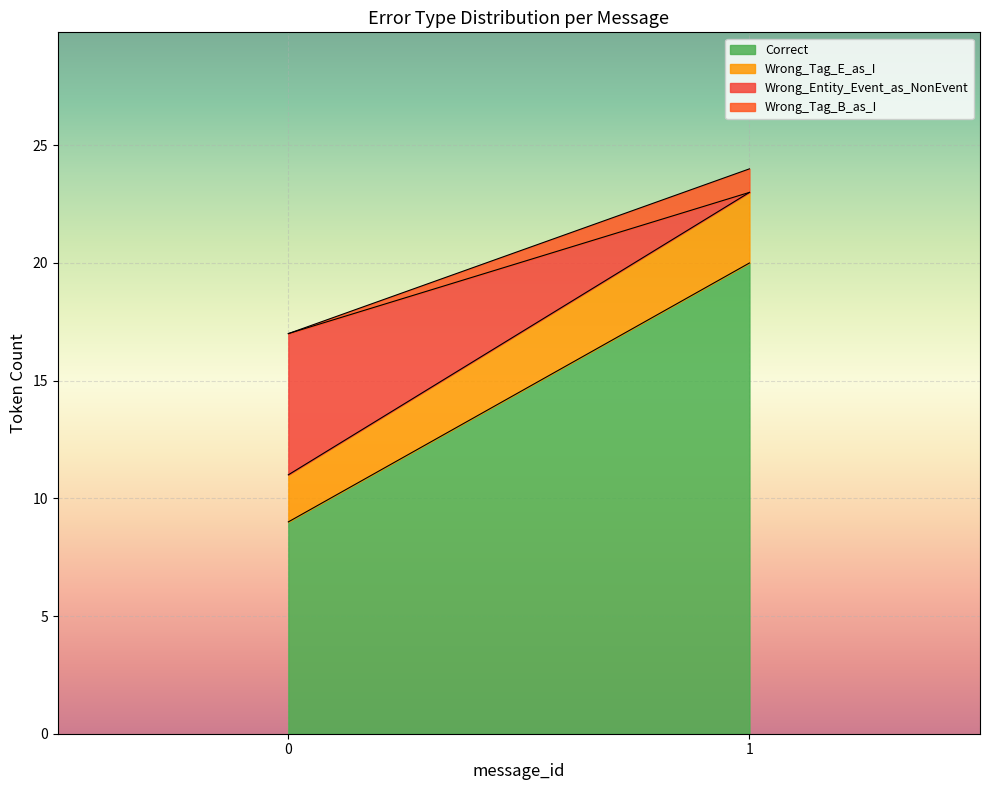

What is the maximum value for Correct?

20